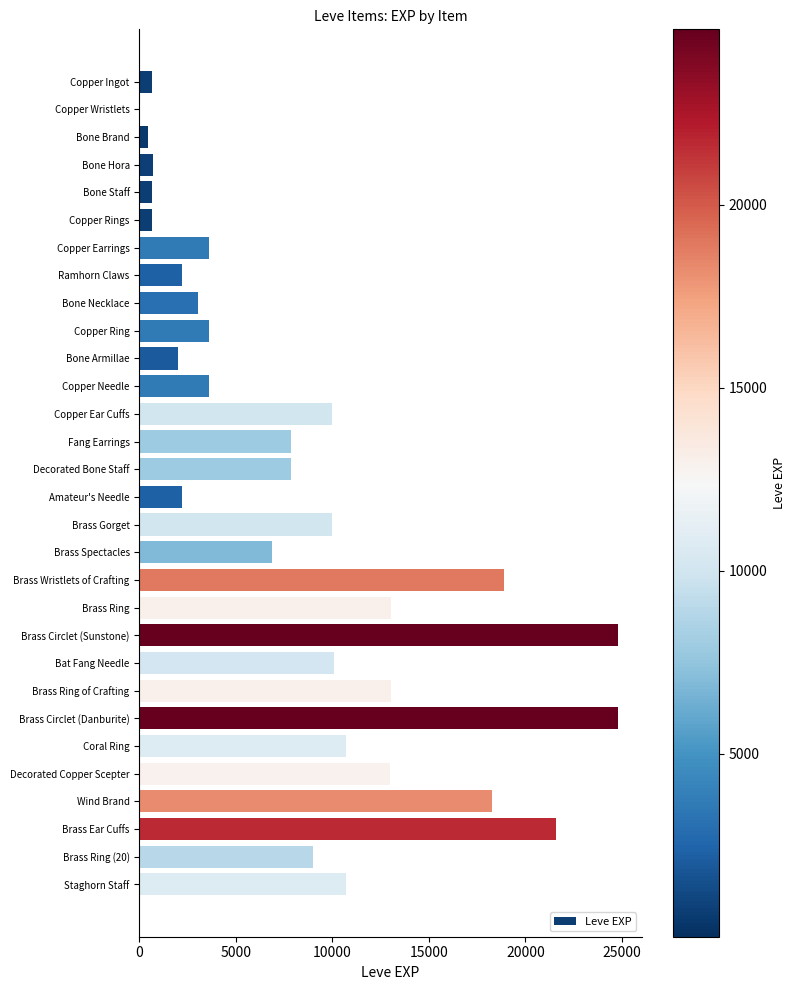

The chart shows a value of 2230 at Ramhorn Claws. True or false?

True